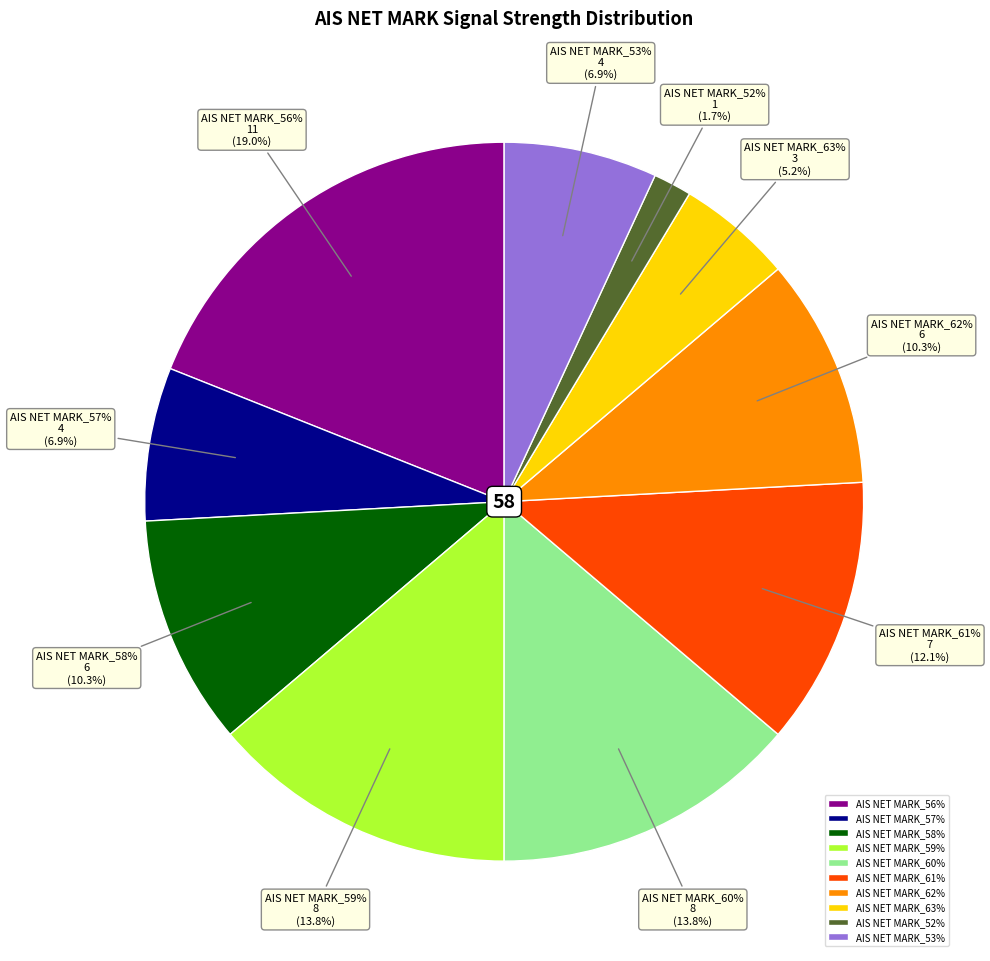

What percentage is the 59% slice, to the nearest percent?

14%